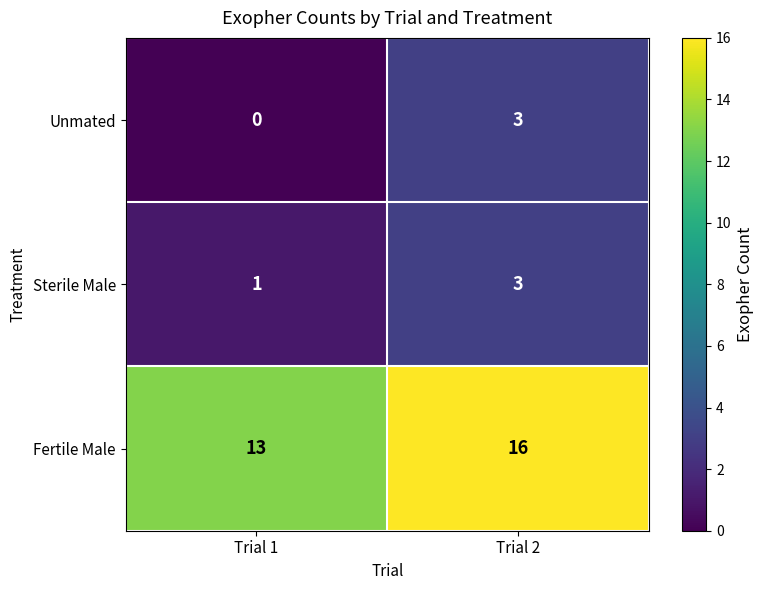

What value does the Unmated series have at Trial 2?

3